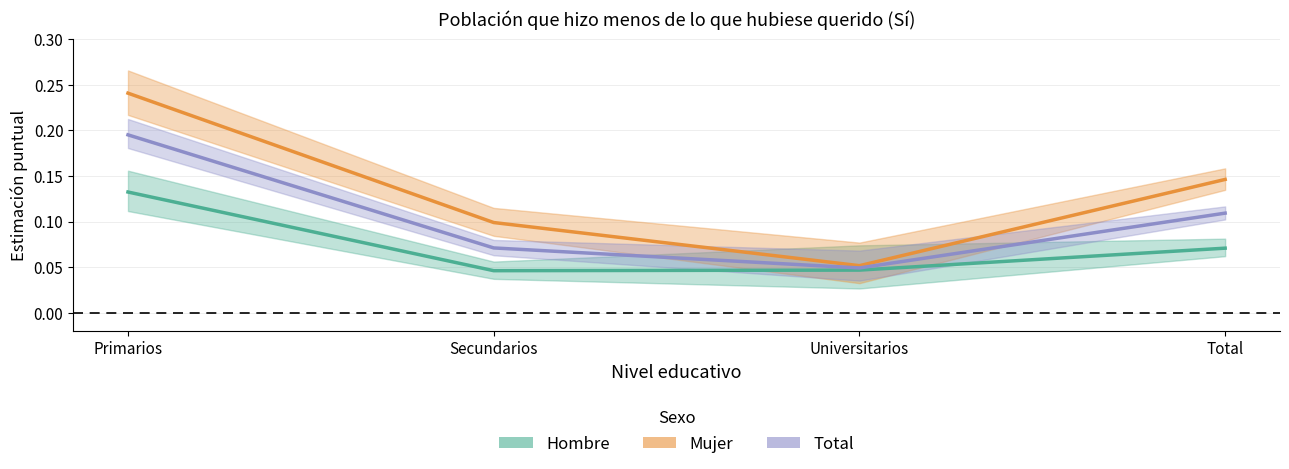

Does the chart have visible grid lines?

Yes